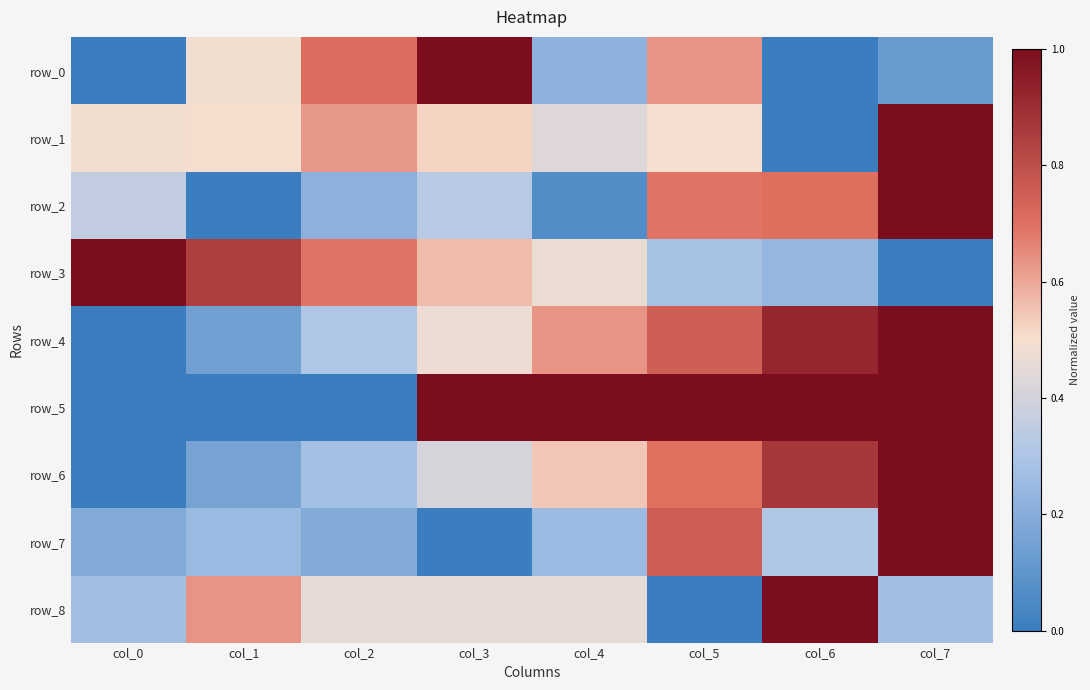

The value of row_0 at col_0 is 0.0. True or false?

True